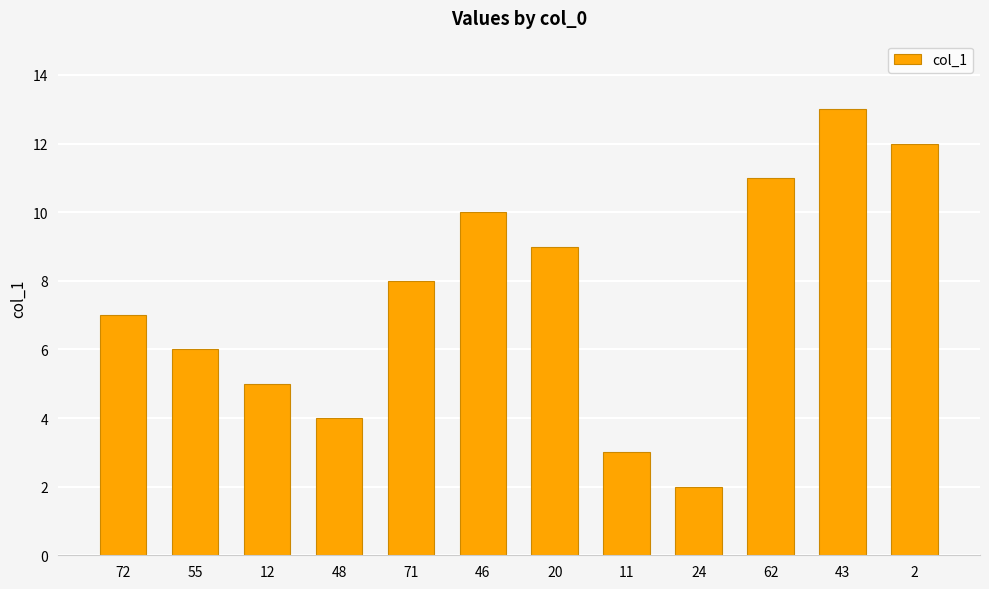

List the labels in order of value, smallest first.

24, 11, 48, 12, 55, 72, 71, 20, 46, 62, 2, 43